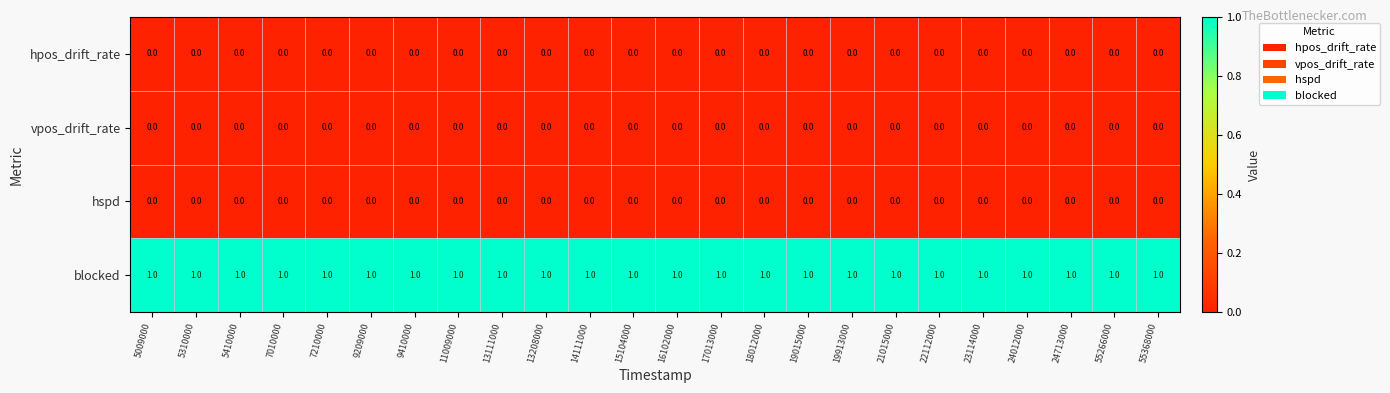

Is the value of blocked at 21015000 greater than the value of hspd at 5410000?

Yes